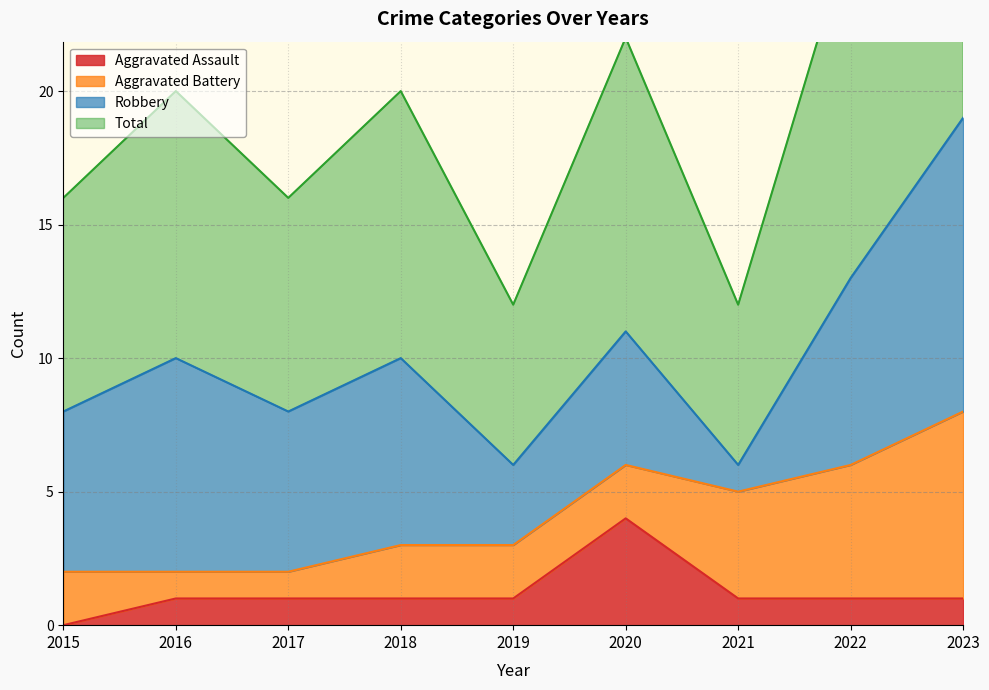

How many Aggravated Assault values are between 1 and 2?

7